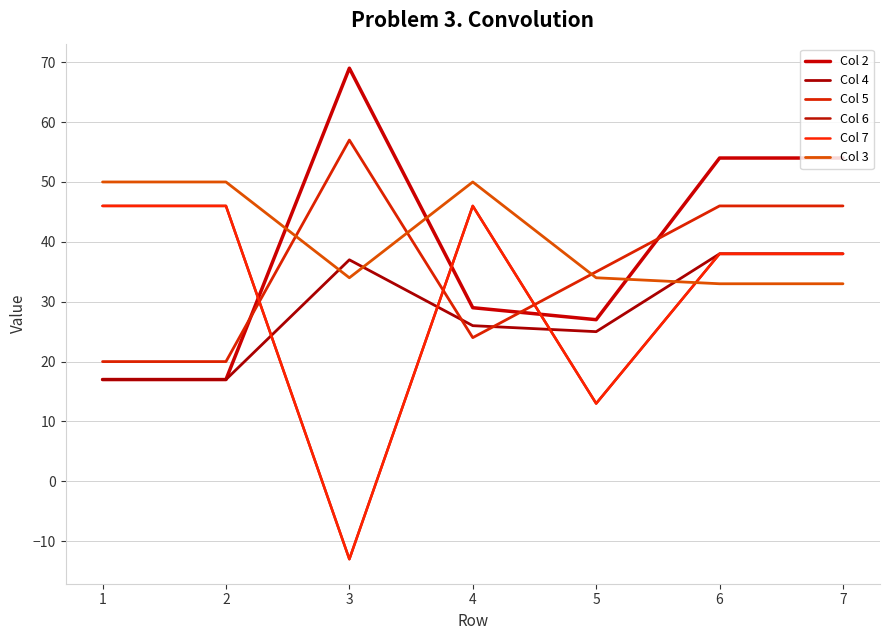

Is this an area chart (filled region under the line)?

No